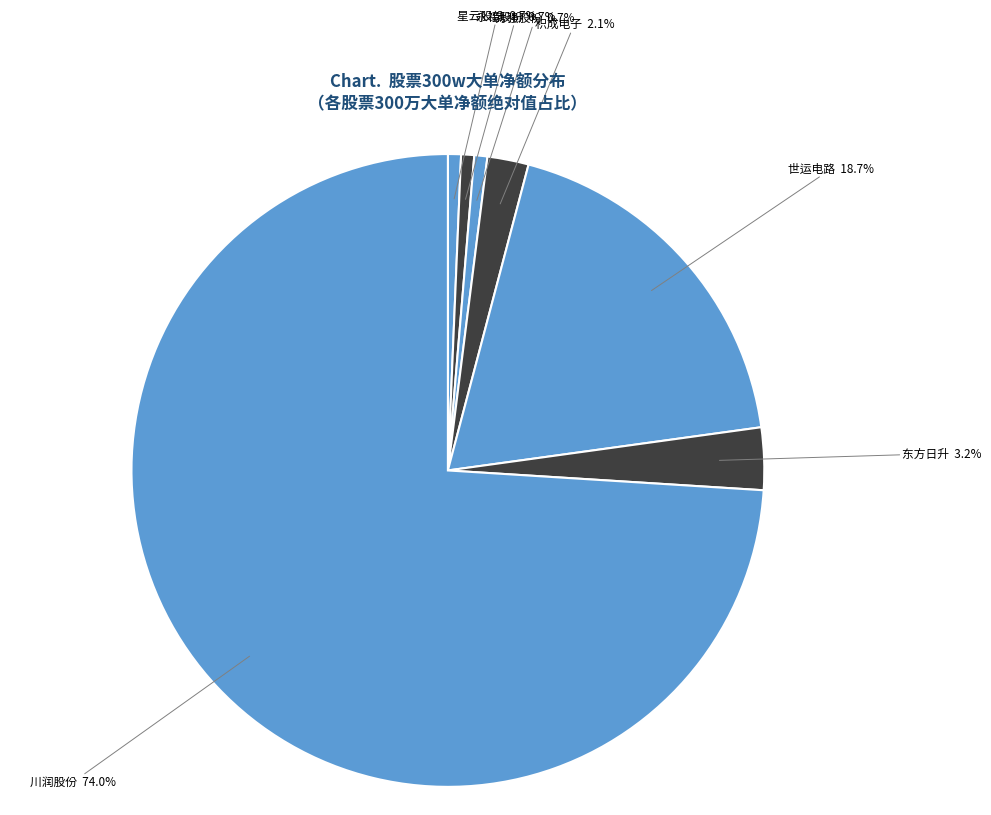

What percentage is the 世运电路 slice, to the nearest percent?

19%